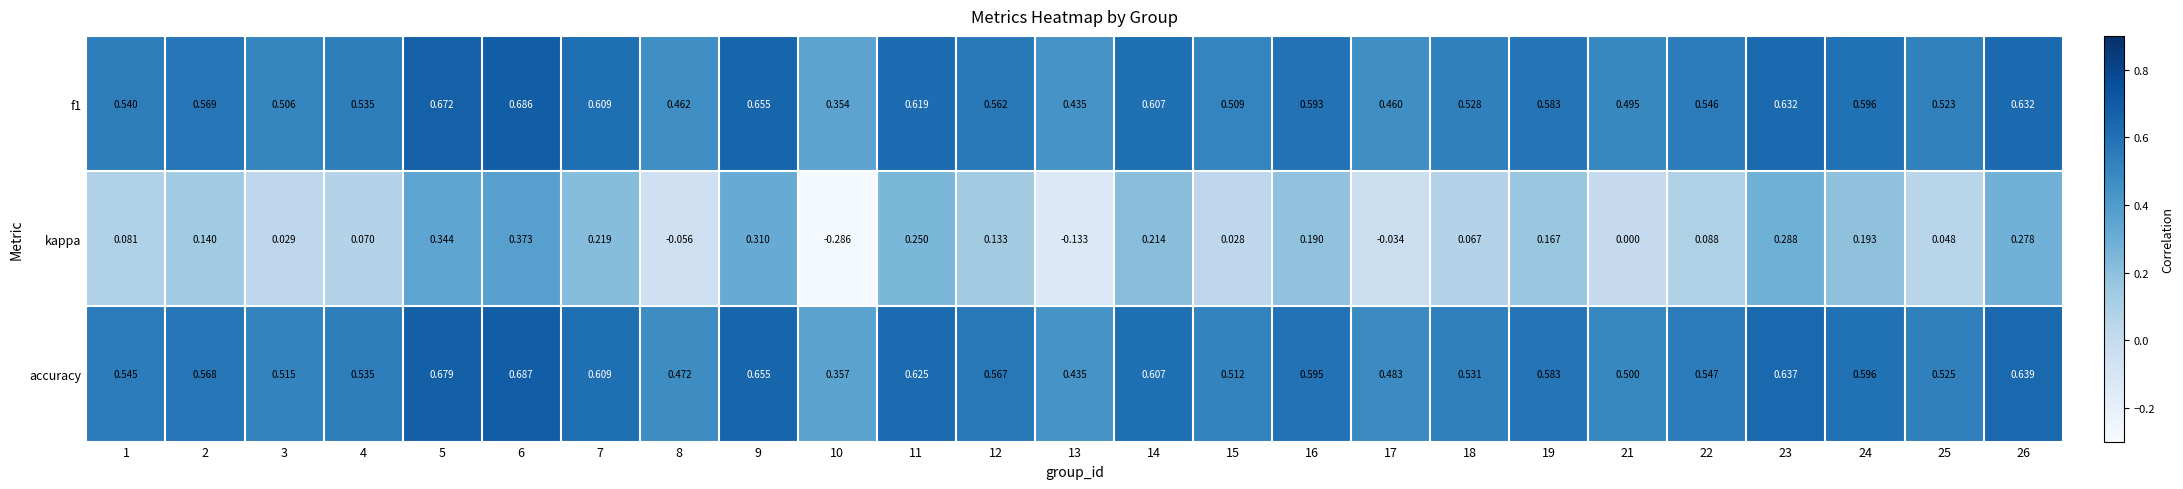

Which series has the largest range (max minus min)?

kappa